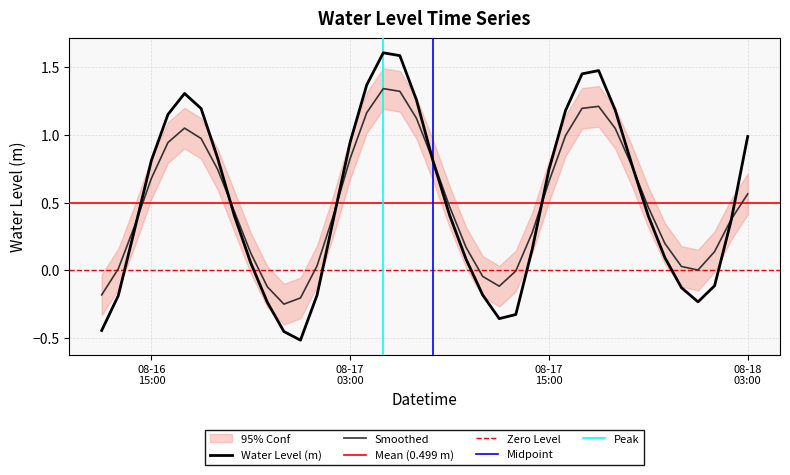

How many values are below 0?

12